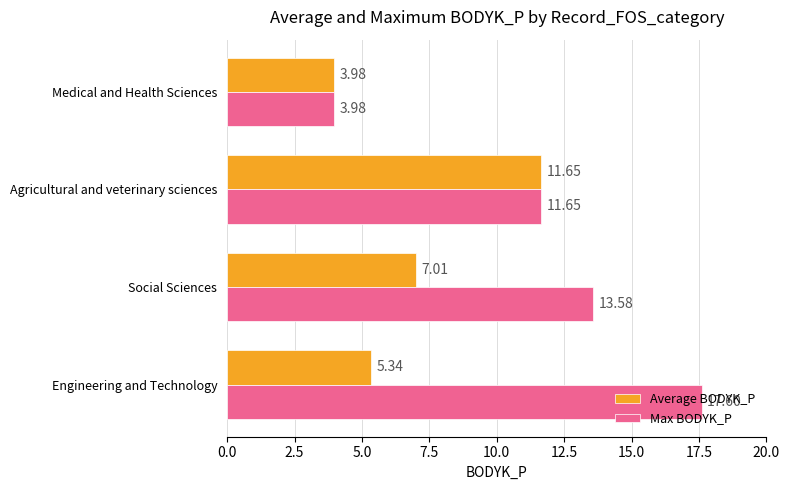

Which series has the widest spread of values?

Max BODYK_P